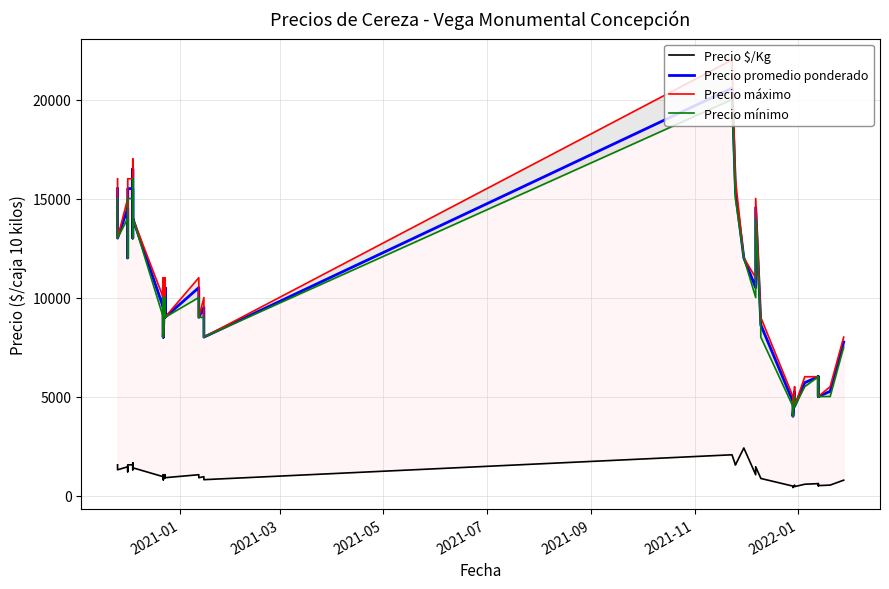

True or false: Precio promedio ponderado has more than 2 points higher than both neighbors.

True